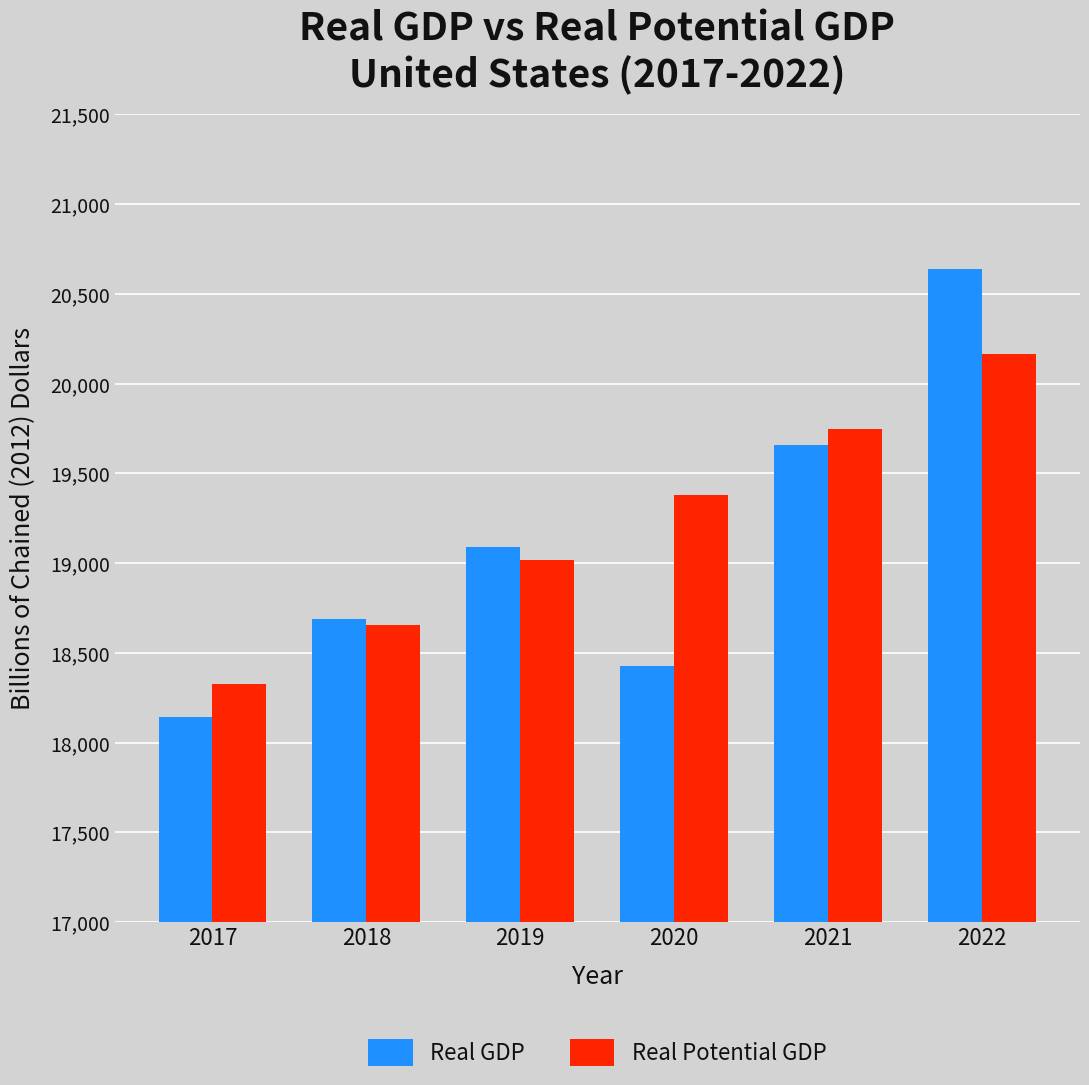

At which category does the chart reach its minimum across all series?

2017